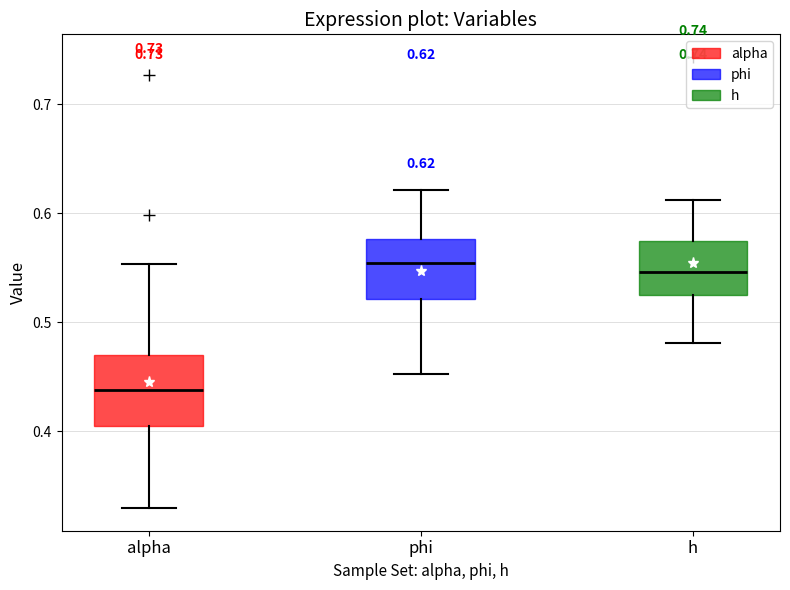

Which box has the lowest median line?

alpha